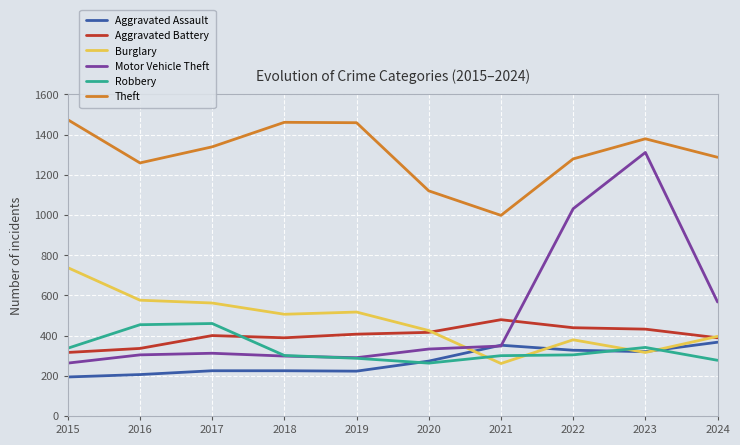

Which series has the largest range (max minus min)?

Motor Vehicle Theft